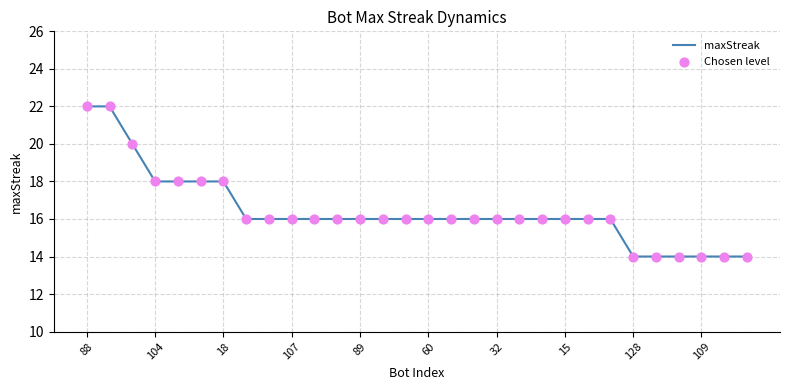

What is the maximum value shown in the chart?

22